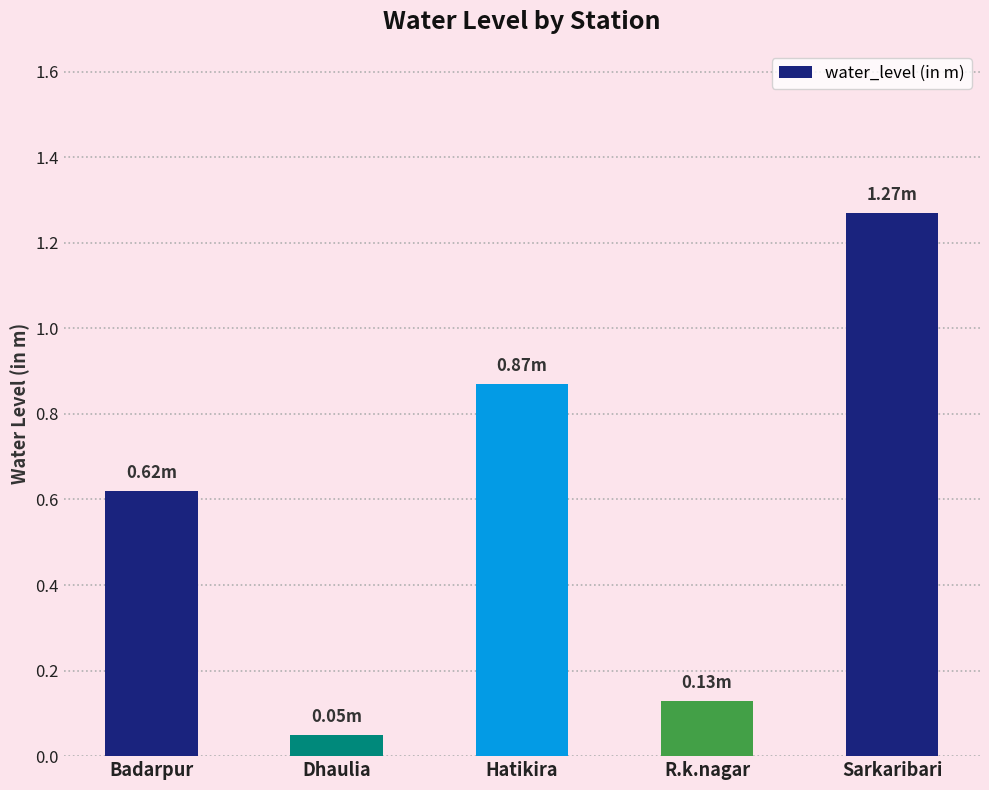

Does the chart contain stacked bars?

No